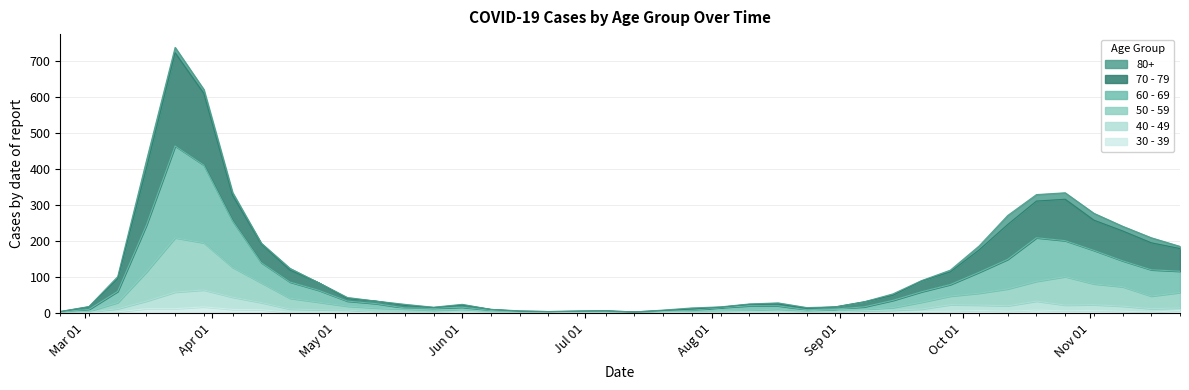

Does the chart have visible grid lines?

Yes